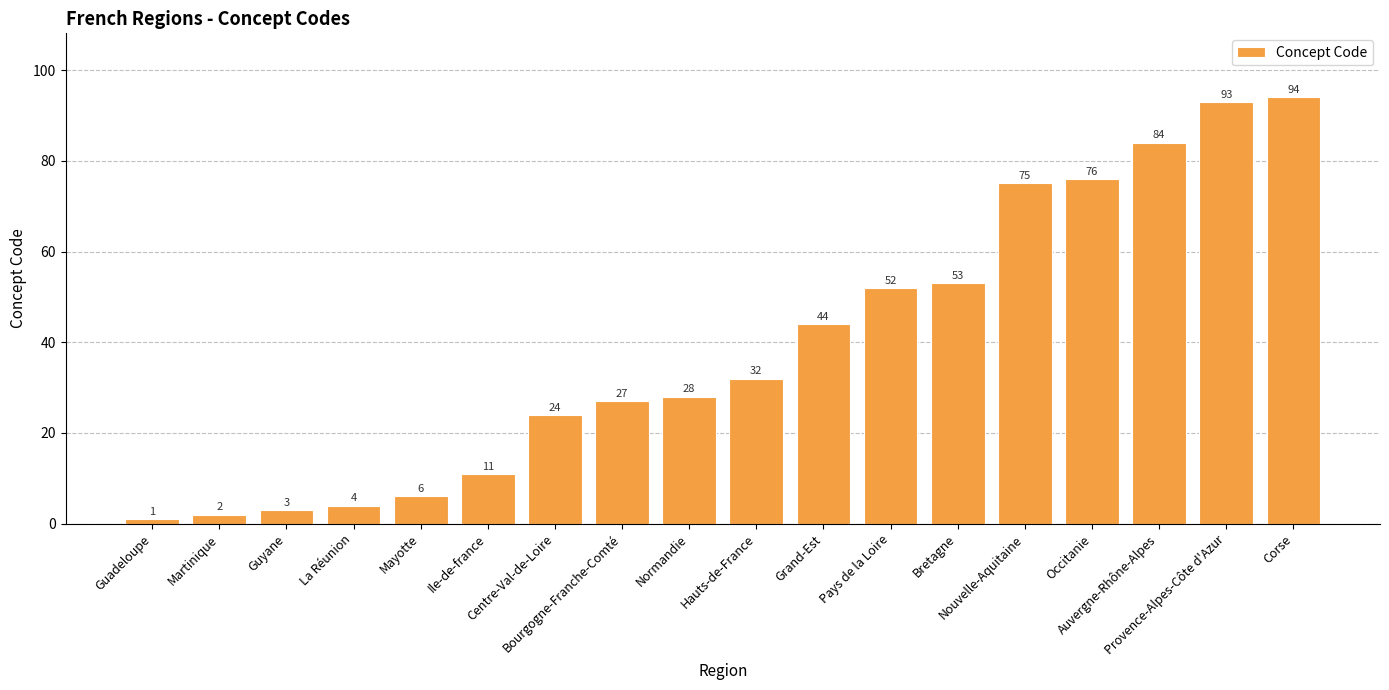

How many bars are there in total?

18